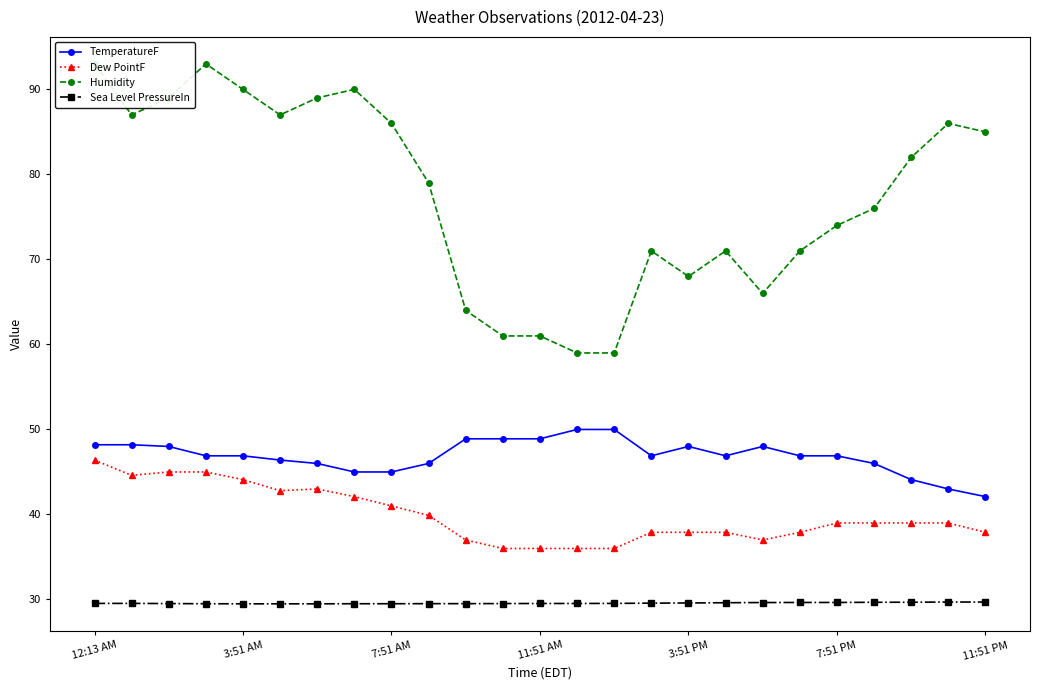

What is the total value across all series at 10?

179.4